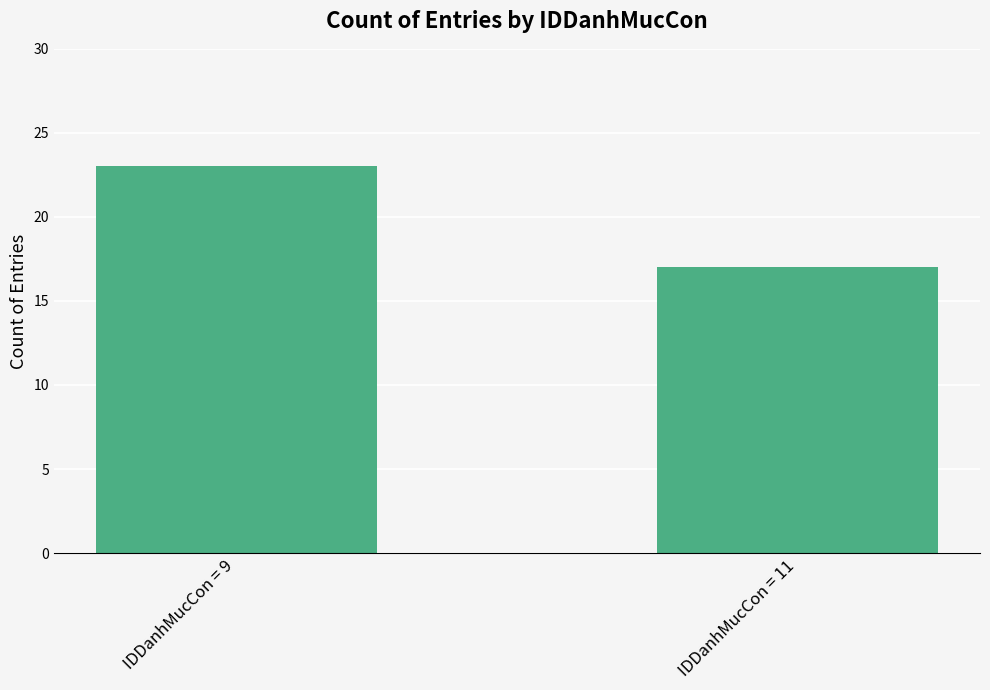

What is the ratio of the value at IDDanhMucCon = 9 to the value at IDDanhMucCon = 11?

1.4